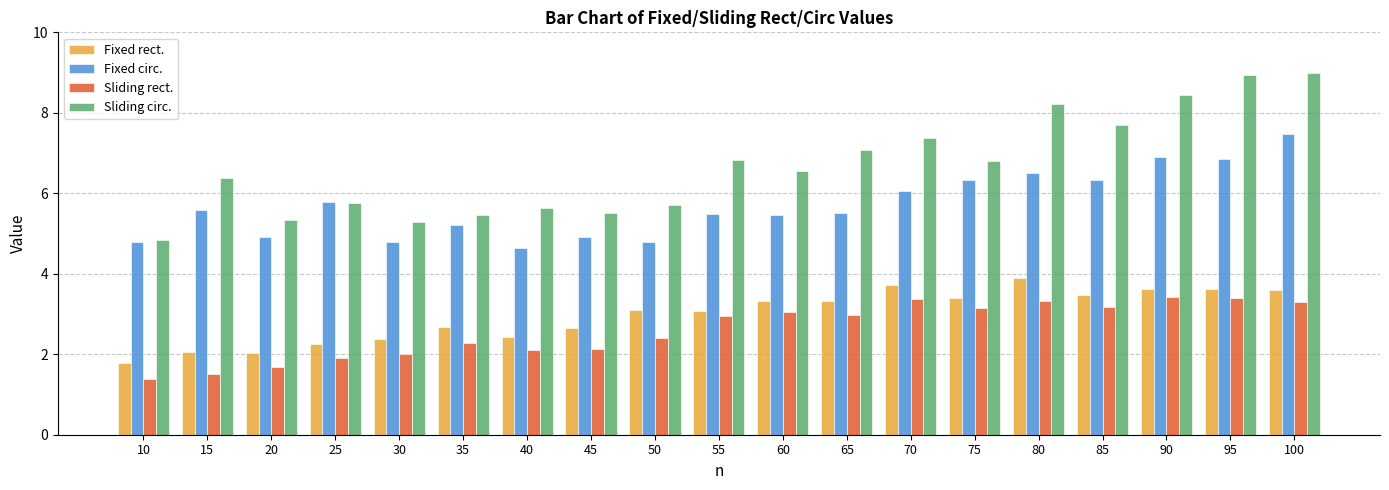

Which series has the widest spread of values?

Sliding circ.